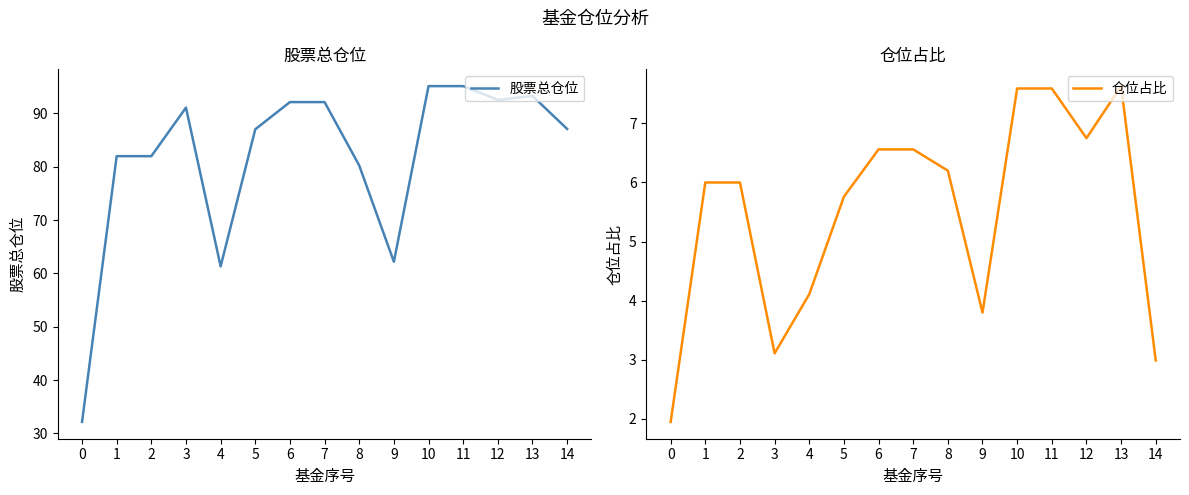

How many lines are shown in the chart?

2